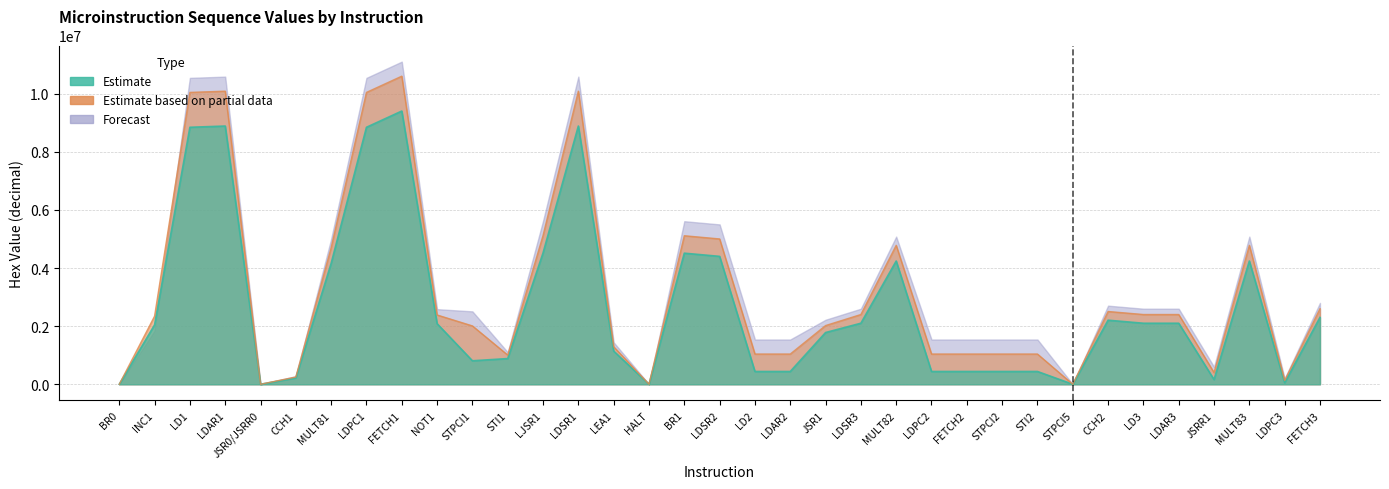

Which label corresponds to the largest value in the chart?

FETCH1